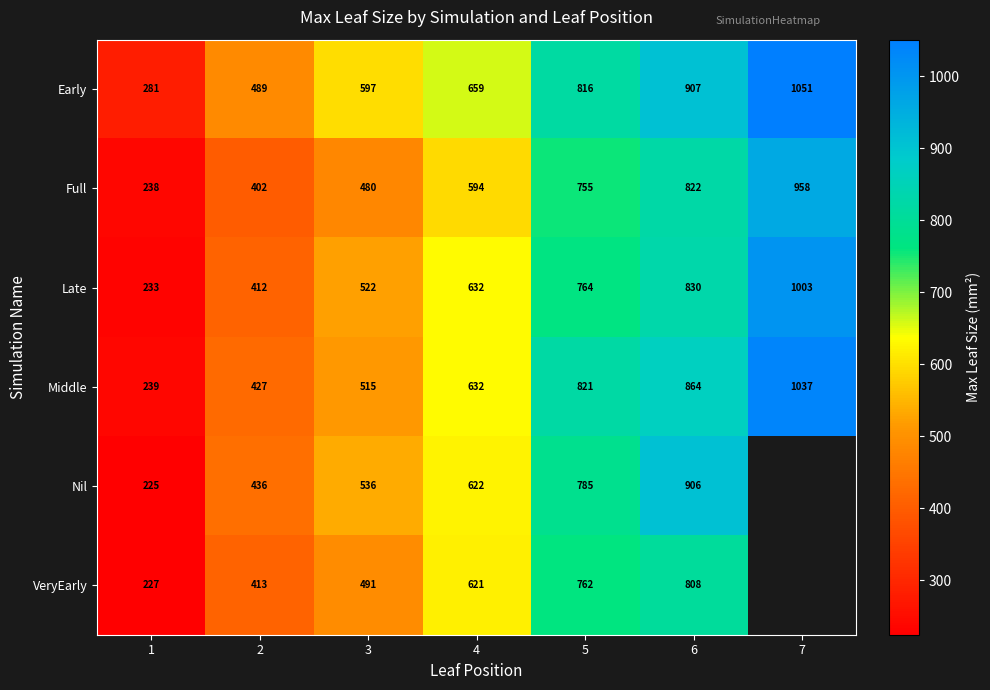

Is the value of Early at 3 greater than the value of Late at 1?

Yes